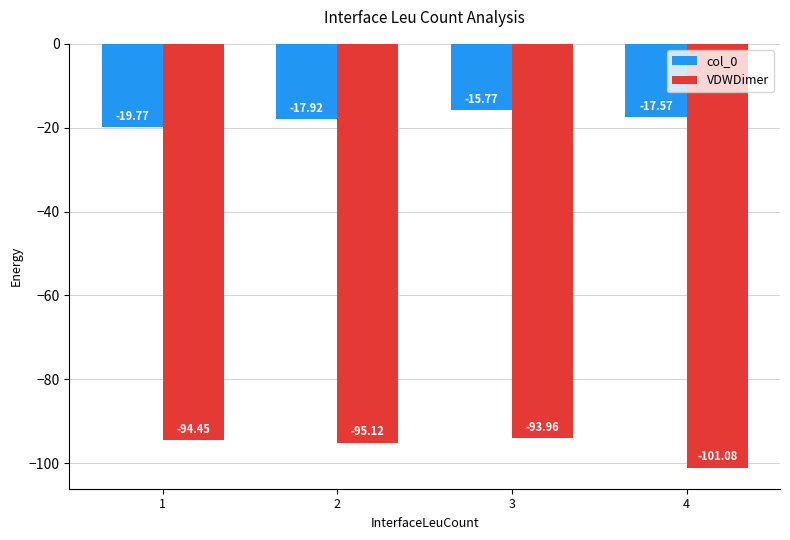

How many series are shown in this chart?

2